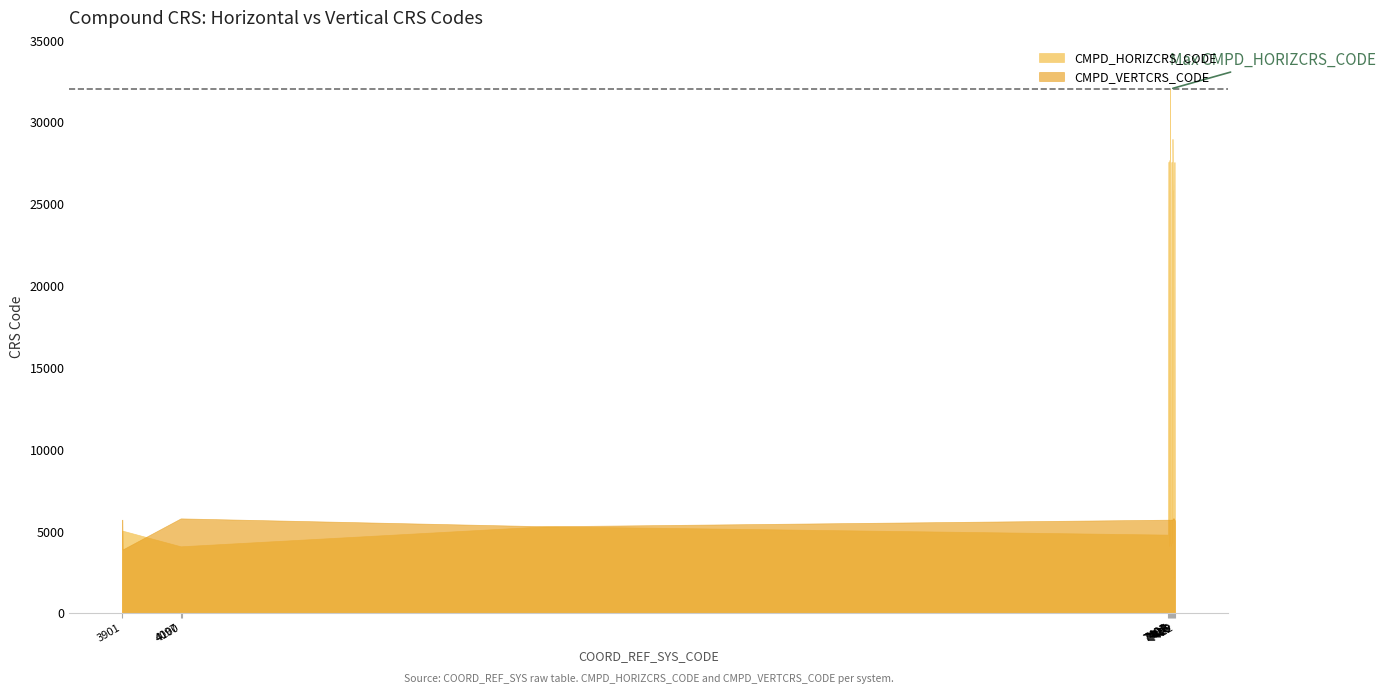

What is the total value across all series at 5318?

10633